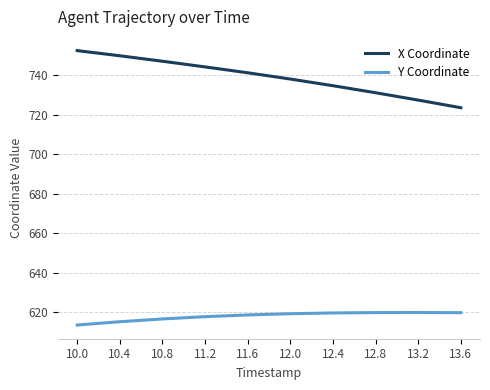

Which series changed the most between 11.2 and 12.8?

X Coordinate